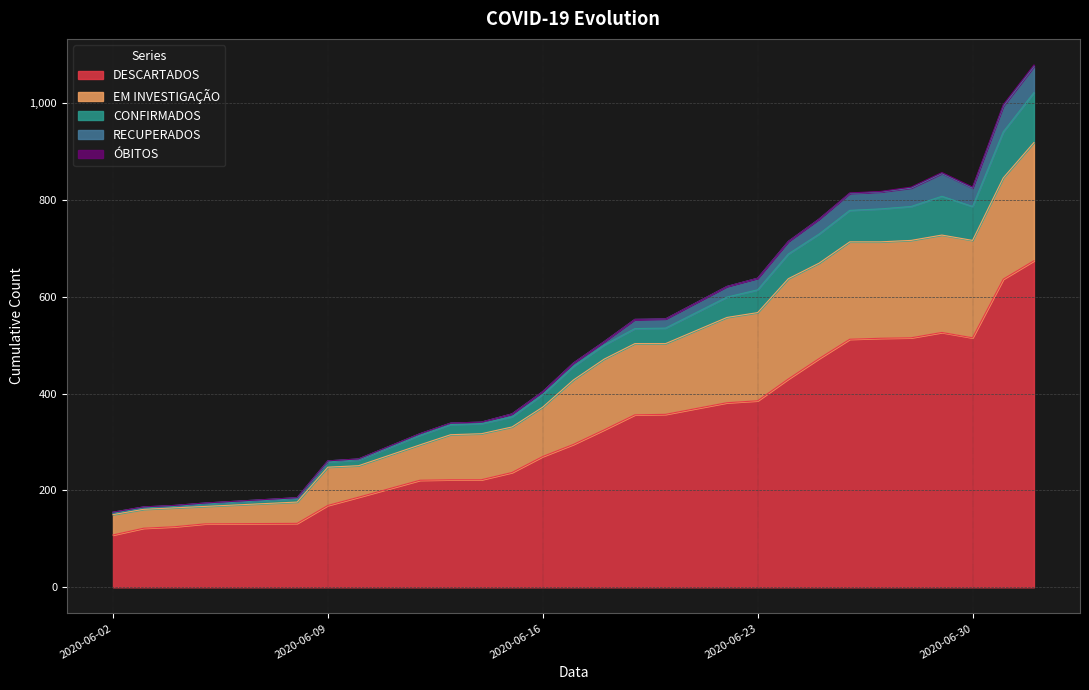

Which category has the highest value across all series?

2020-07-02